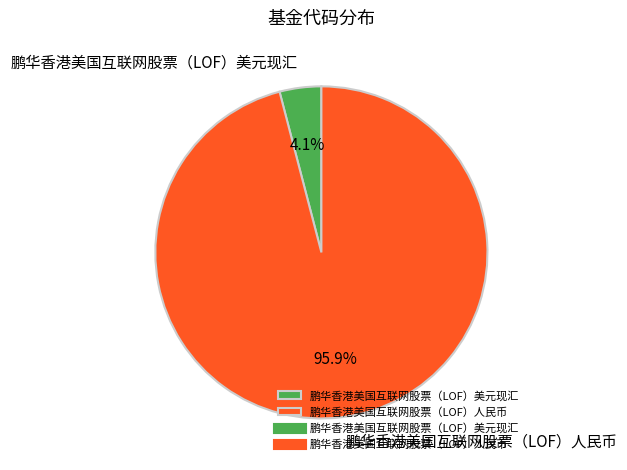

To the nearest percent, what is the difference between the largest and smallest slice percentages?

92%